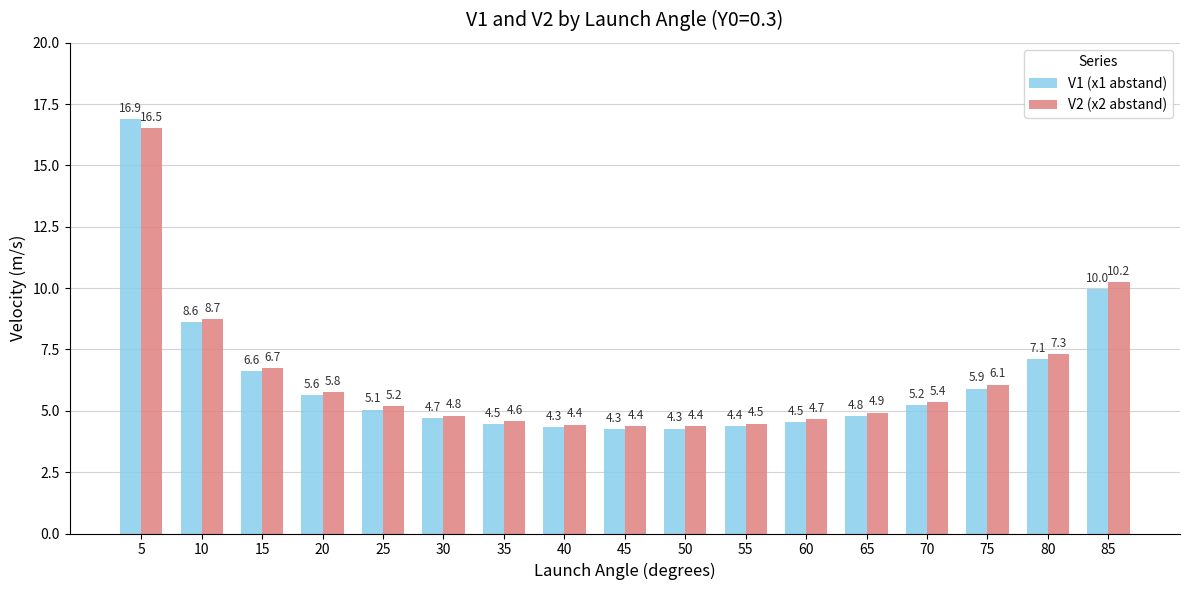

What is the sum of all V1 (x1 abstand) values?

106.7